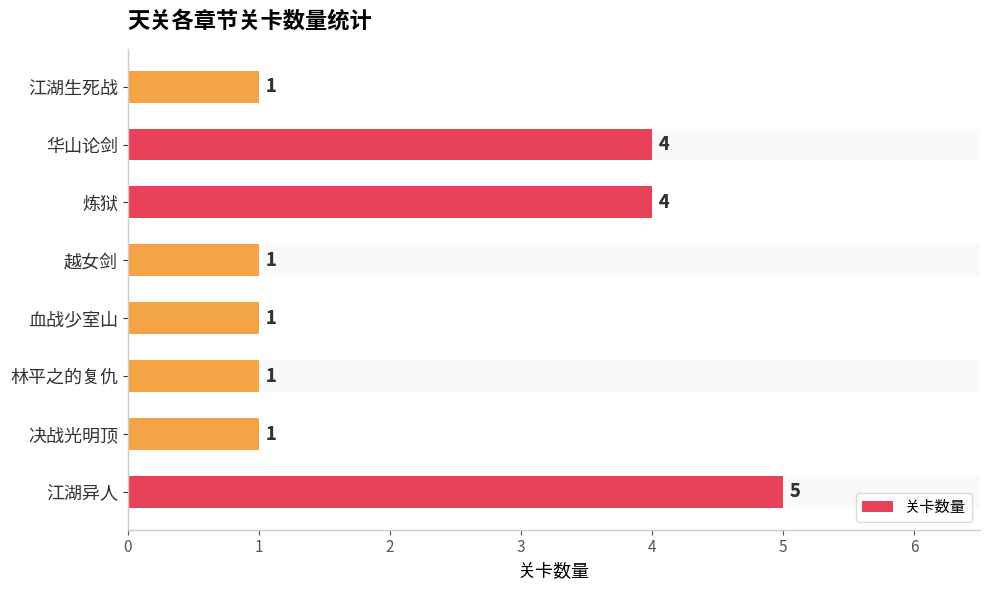

What is the value of the 6th bar from the left?

4